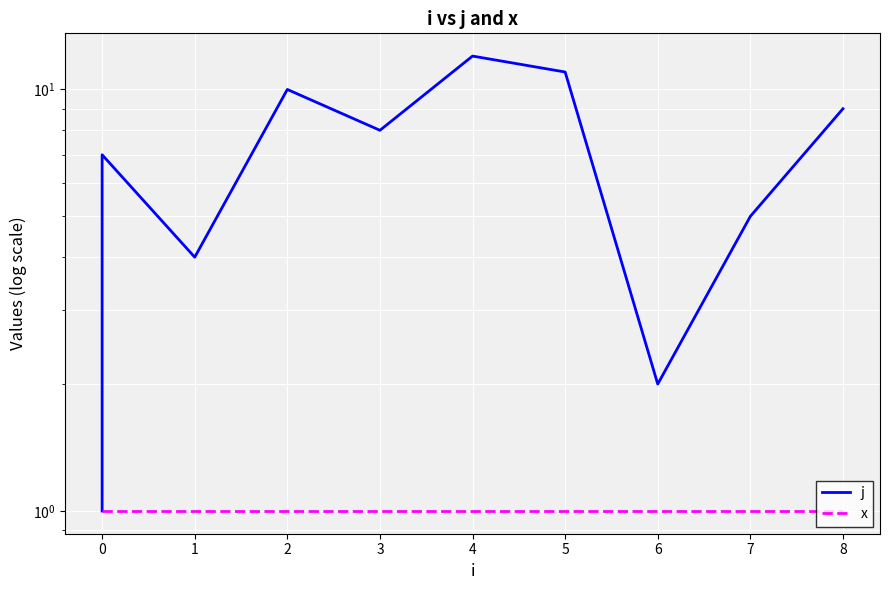

Which series changed the most between 1 and 6?

j